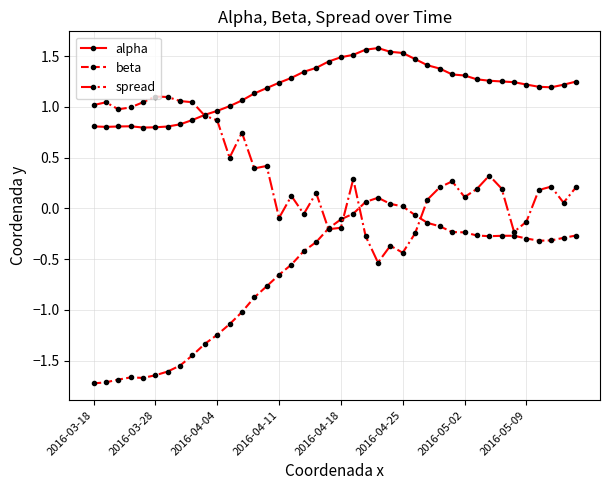

True or false: spread has more than 0 interior local peaks.

True